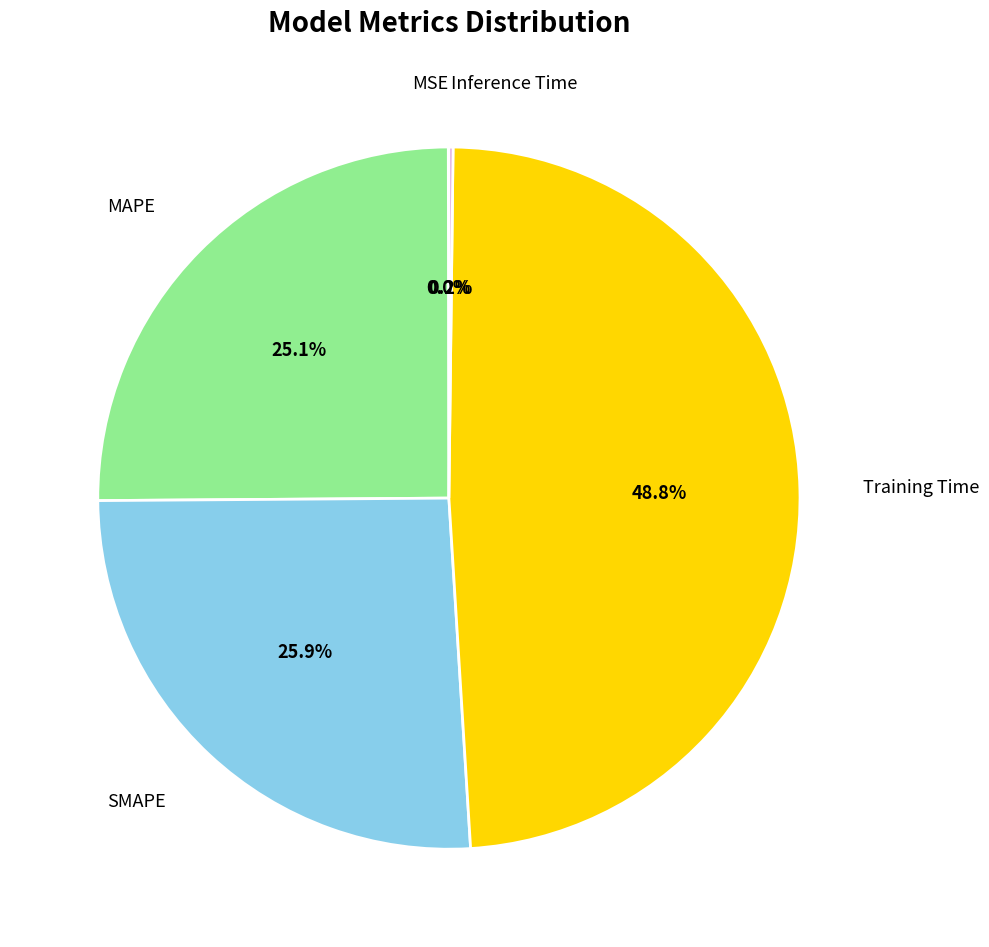

Which slice is the largest?

Training Time